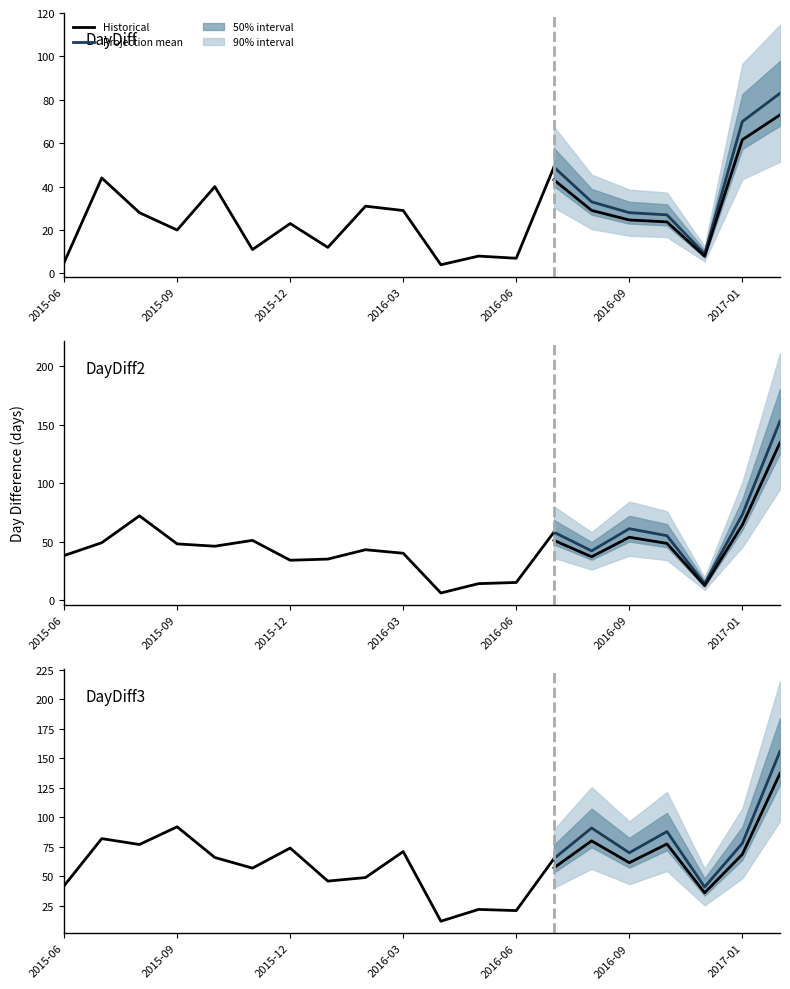

Which category has the lowest value in the DayDiff series?

2016-04